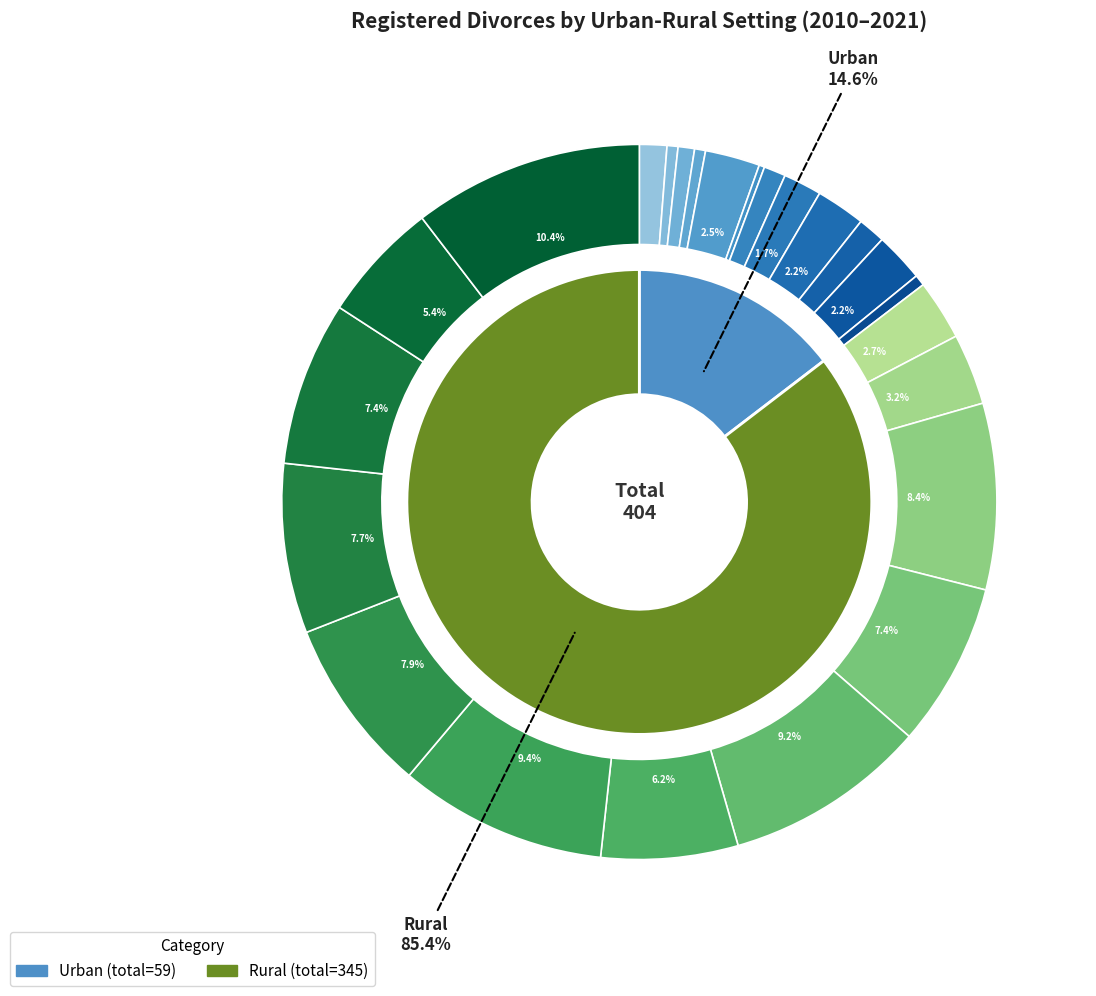

Between 2012 and 2015, which series saw the biggest shift?

Rural